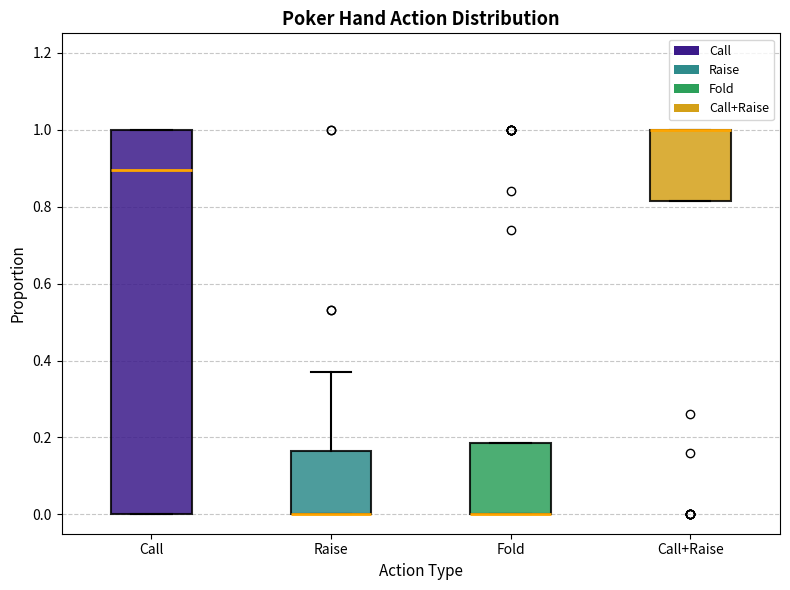

Reading left to right, transcribe this box plot: for each box, give where its median line is, the range the box spans, and where its two whiskers end, as read against the y-axis. The values are not printed on the chart, so give them approximately, as read against the axis.

Call: median 0.90, box 0.00 to 1.00, whiskers 0.00 to 1.00
Raise: median 0.00 (drawn on the box's lower edge), box 0.00 to 0.16, whiskers 0.00 to 0.38
Fold: median 0.00 (drawn on the box's lower edge), box 0.00 to 0.18, whiskers 0.00 to 0.18
Call+Raise: median 1.00 (drawn on the box's upper edge), box 0.82 to 1.00, whiskers 0.82 to 1.00